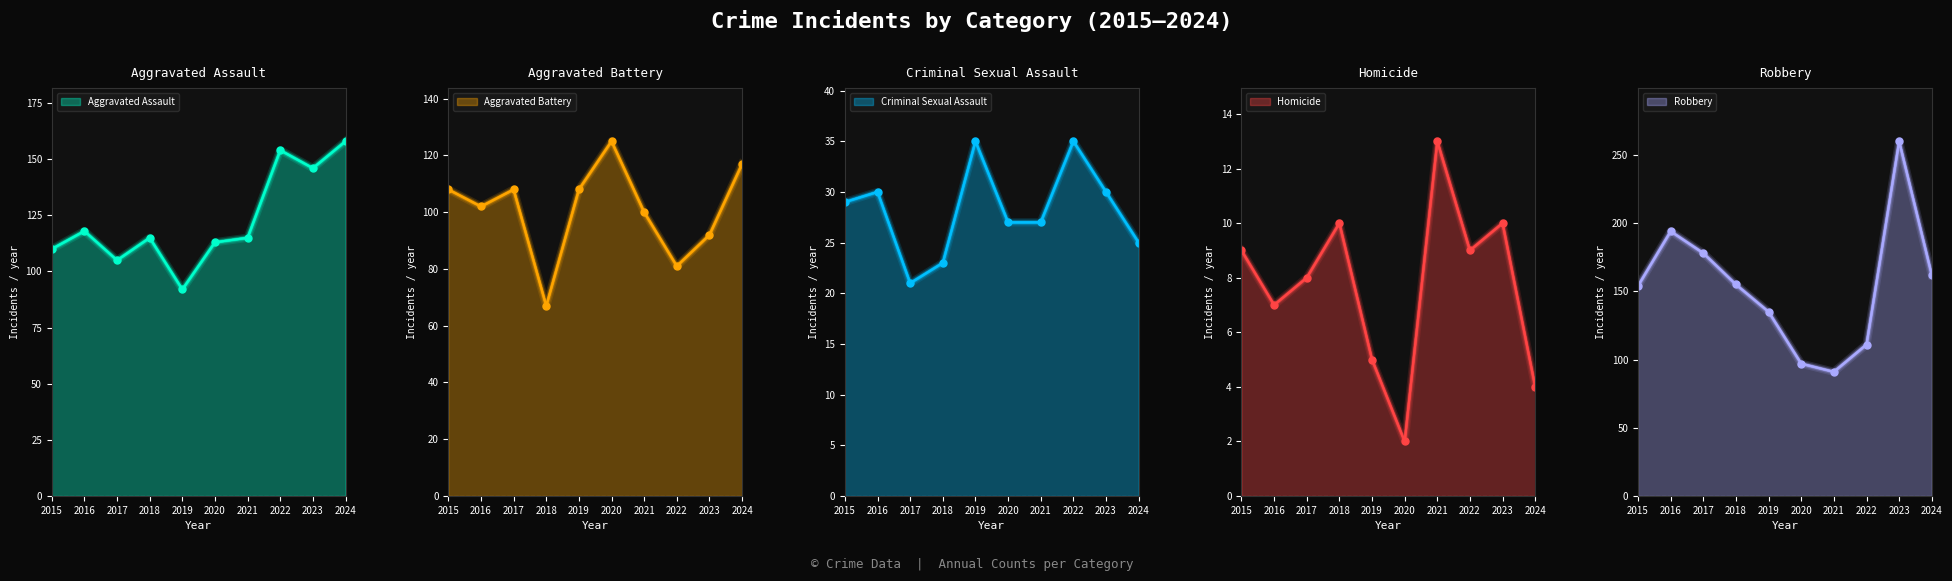

True or false: Homicide has more than 1 interior local peaks.

True